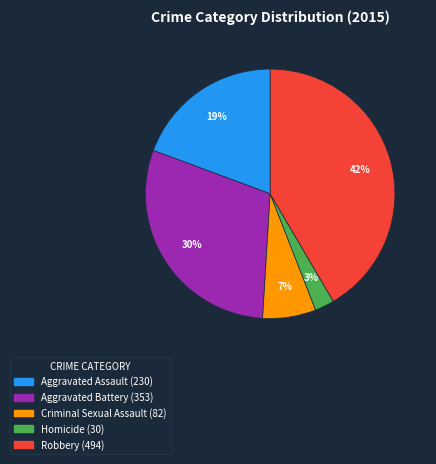

To the nearest percent, what percentage of the pie is Aggravated Battery?

30%